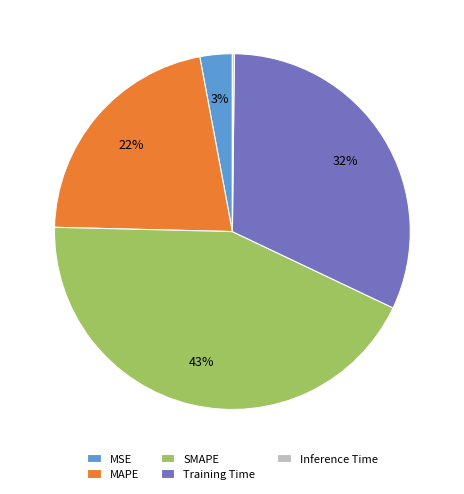

The MSE slice represents 3% of the pie. True or false?

True